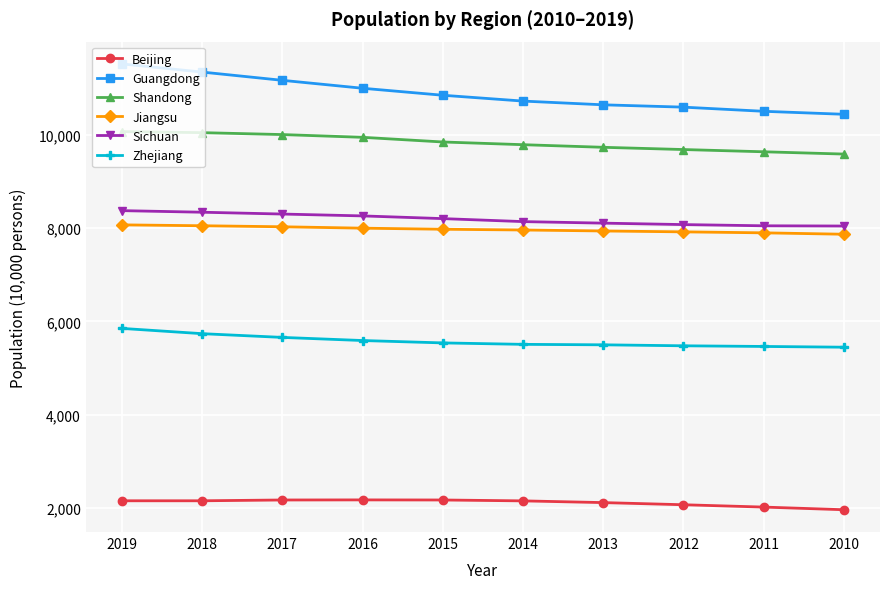

What is the value of the Shandong point at the 1st from the left?

10070